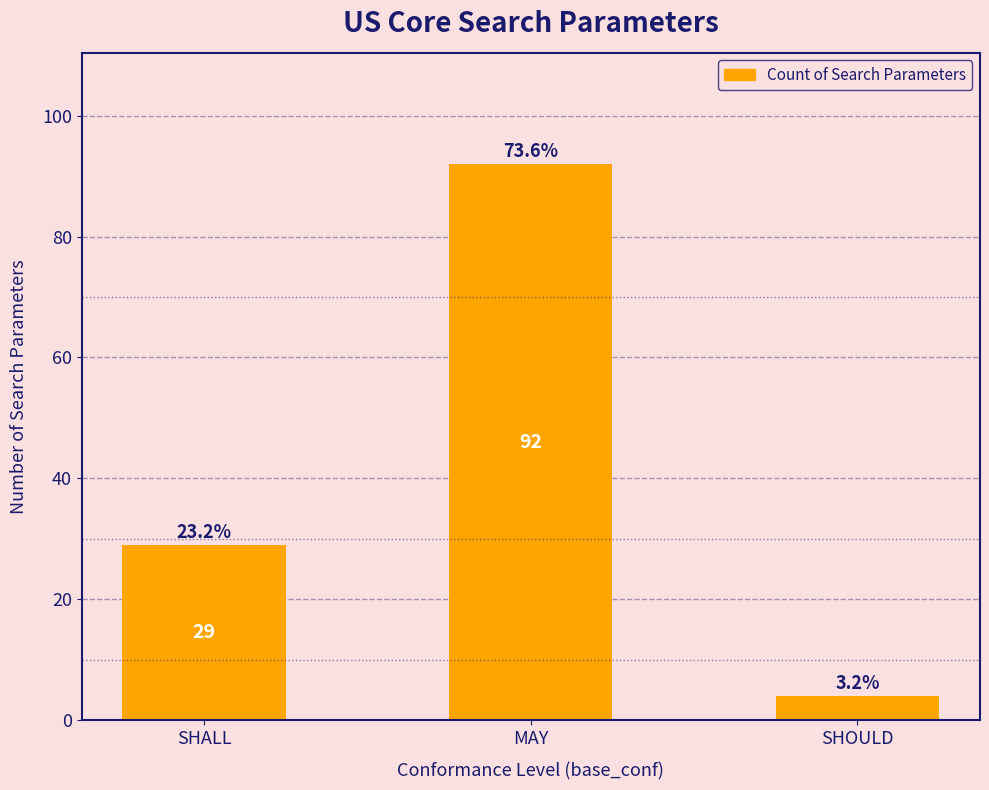

Does the chart contain any negative values?

No